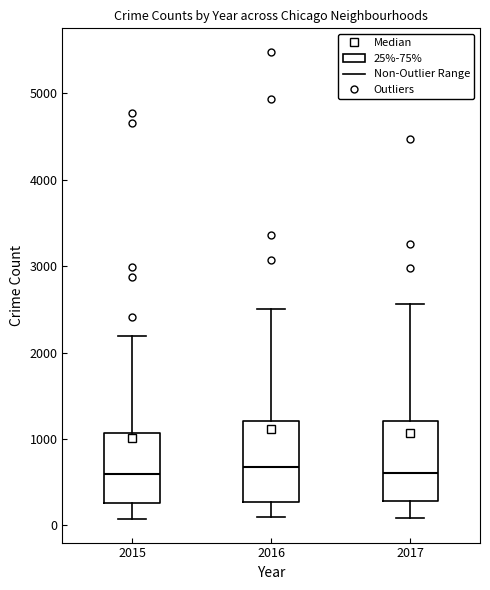

Where does the upper whisker of the box at x = 2017 end on the y-axis? The values are not printed on the chart, so give them approximately, as read against the axis.

2600